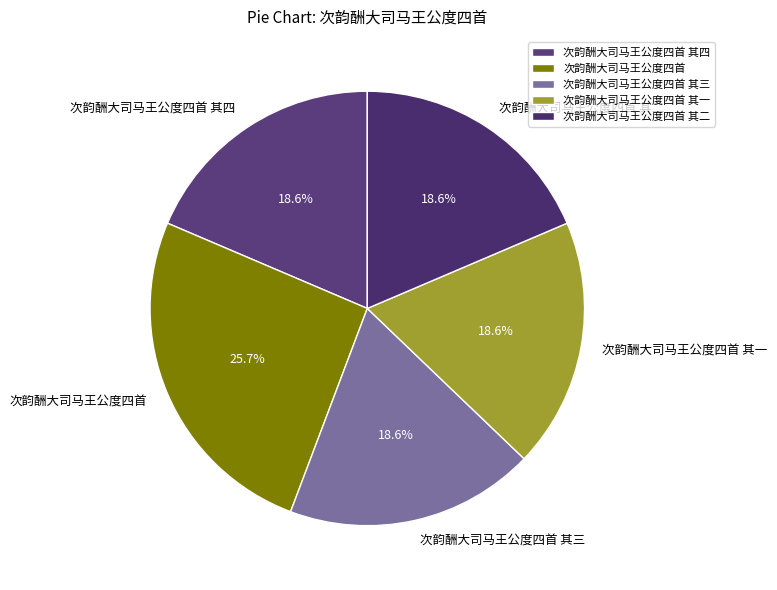

Do 次韵酬大司马王公度四首 其三 and 次韵酬大司马王公度四首 其一 together represent more than half of the pie?

No